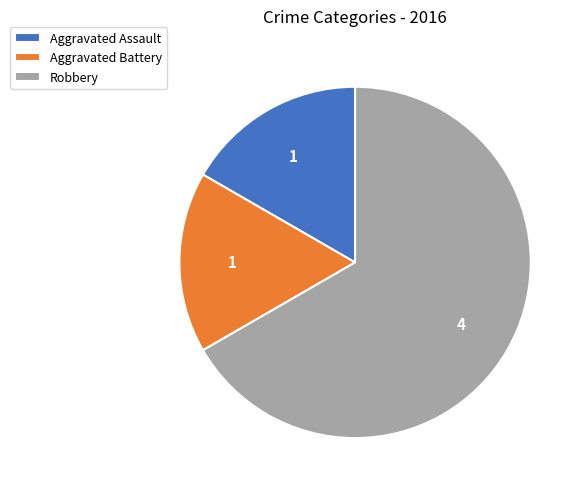

Approximately how many times larger is the value at Robbery compared to Aggravated Assault?

4.0